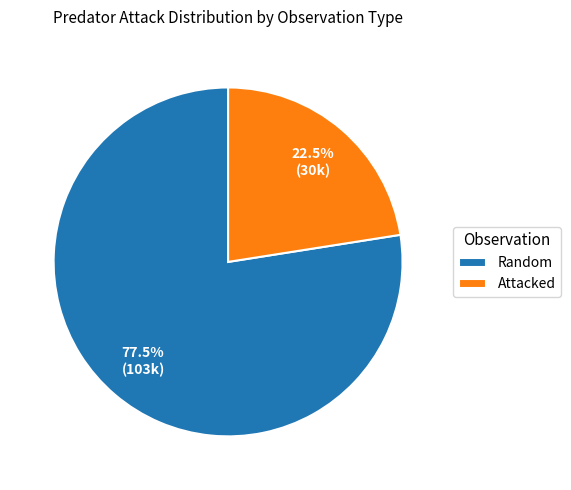

How many slices are in this pie chart?

2